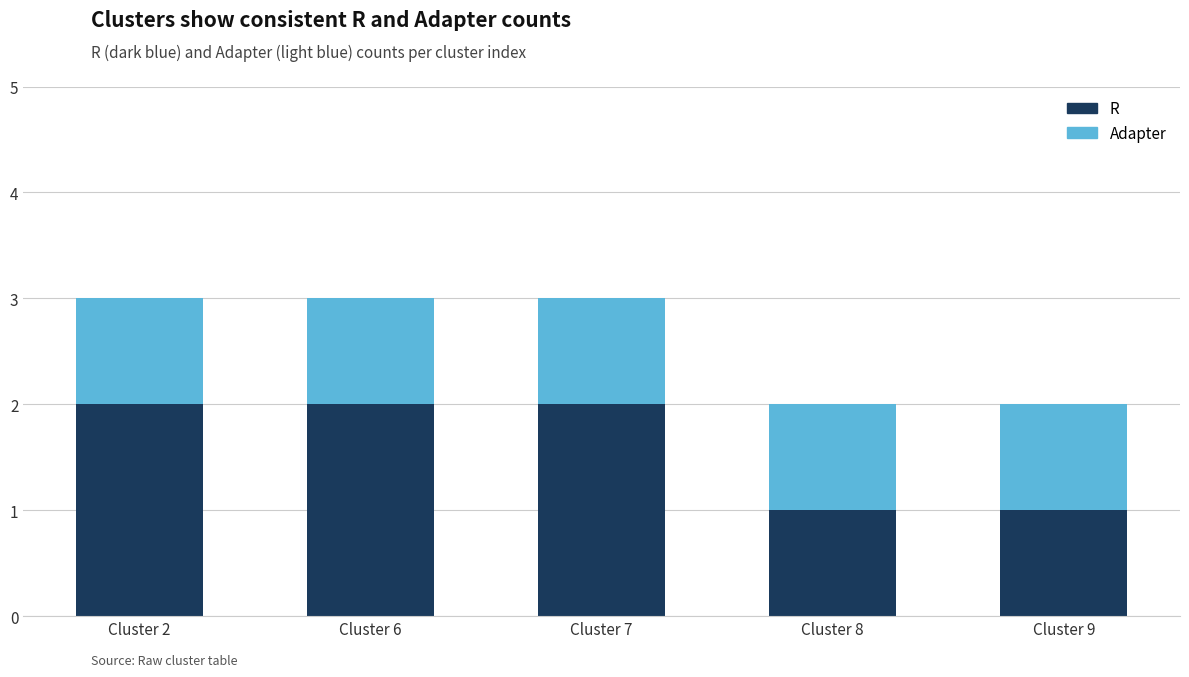

What is the sum of all R values?

8